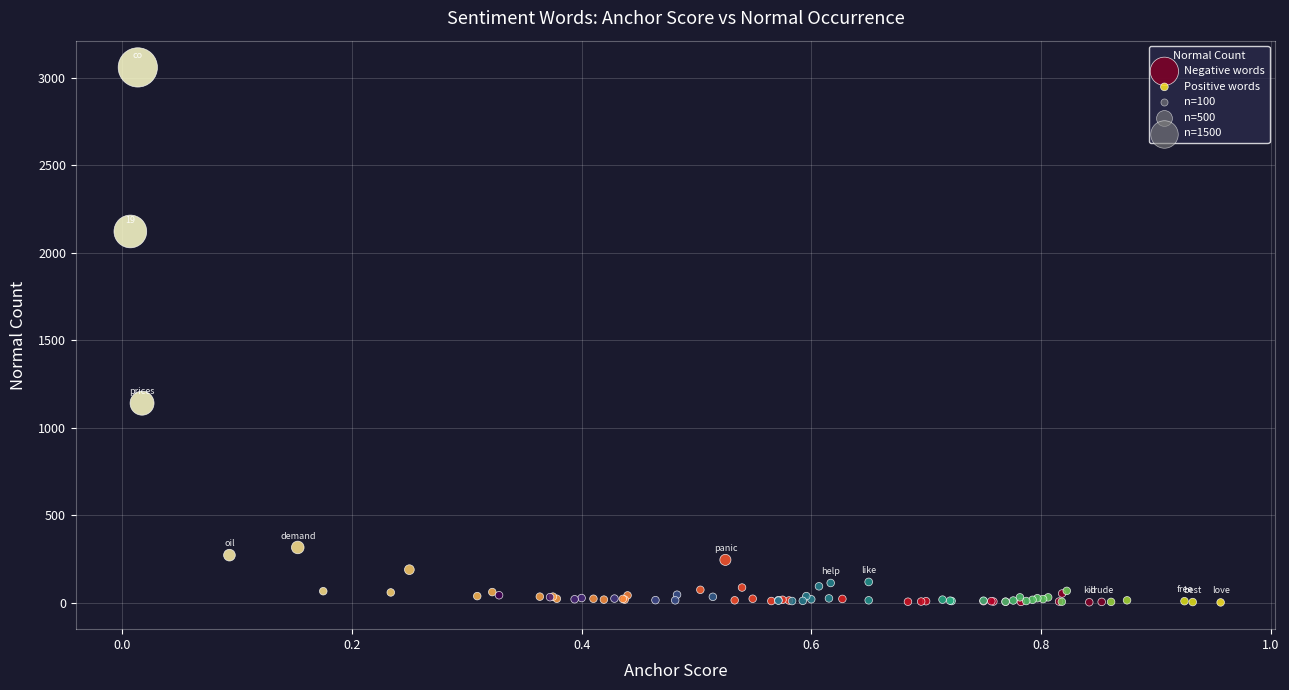

Which series has the widest spread of Y values?

Negative words